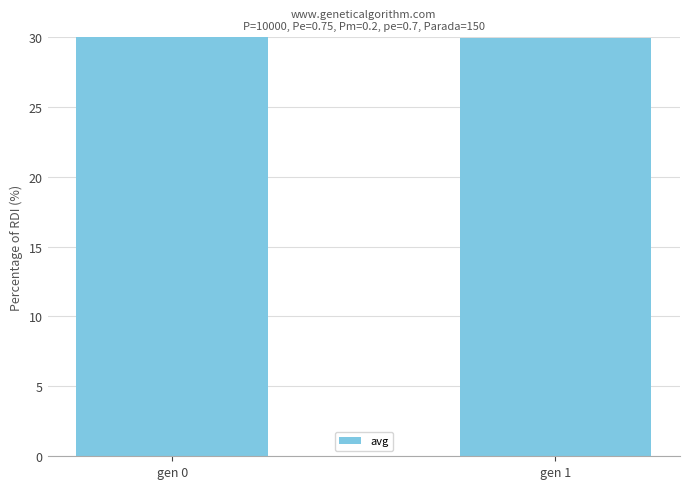

What is the ratio of the value at gen 1 to the value at gen 0?

1.0